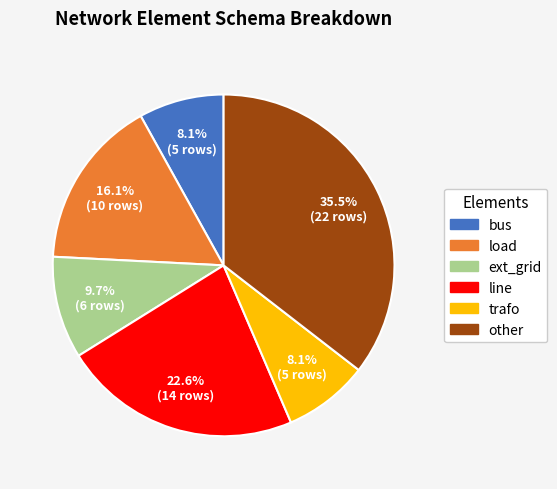

What is the largest slice in the pie chart?

other